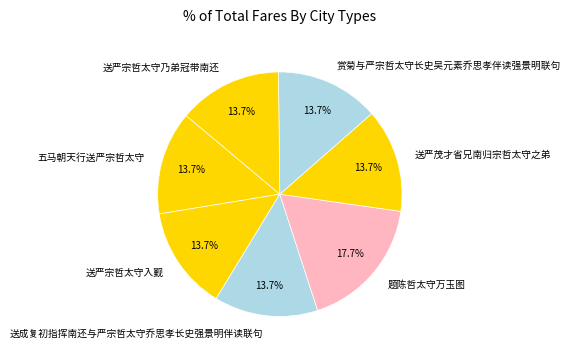

Which slice is the largest?

题陈哲太守万玉图